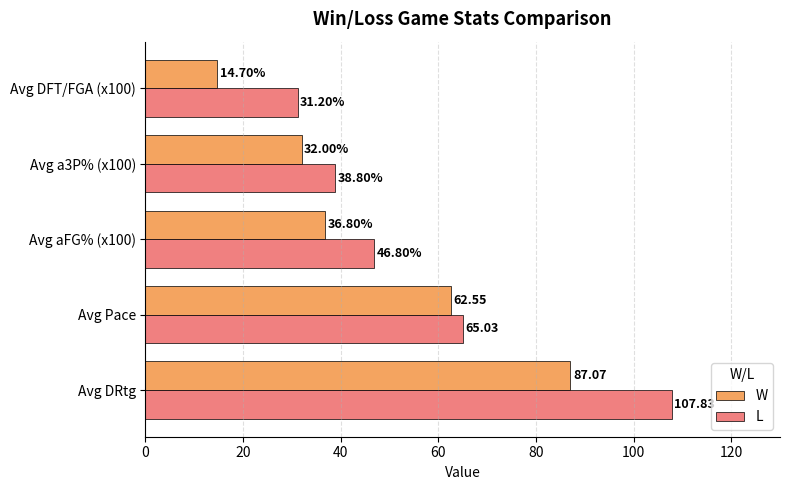

What is the sum of all L values?

289.7